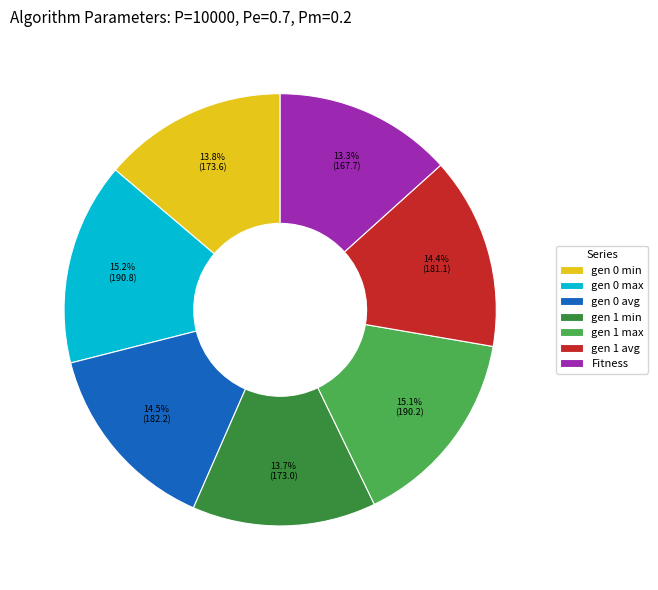

Does gen 1 max represent more than half of the total?

No